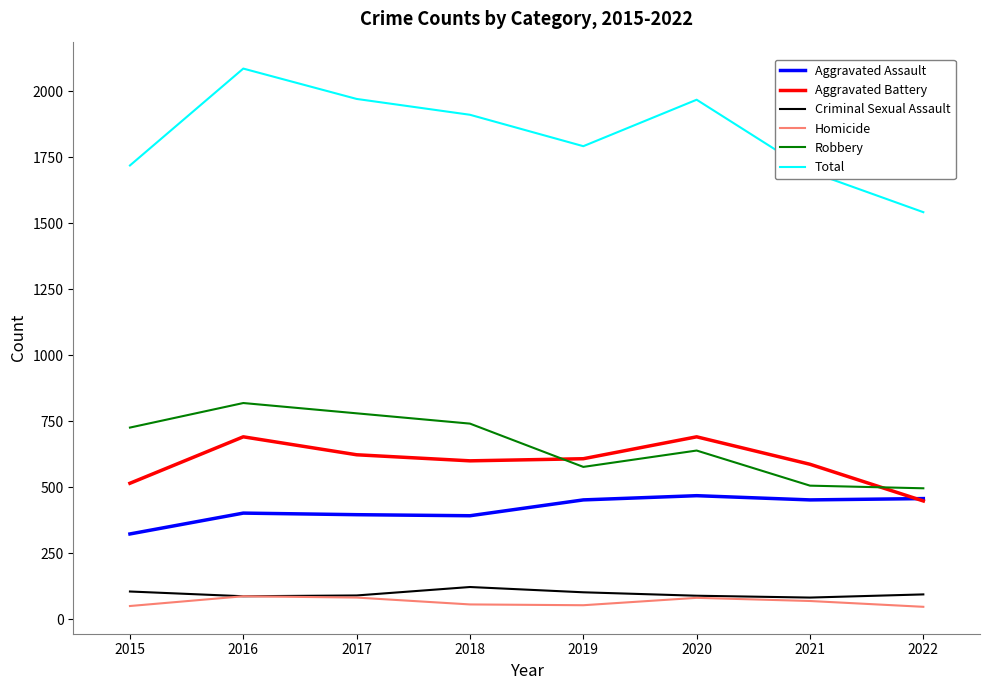

At which category is the sum across all series the highest?

2016